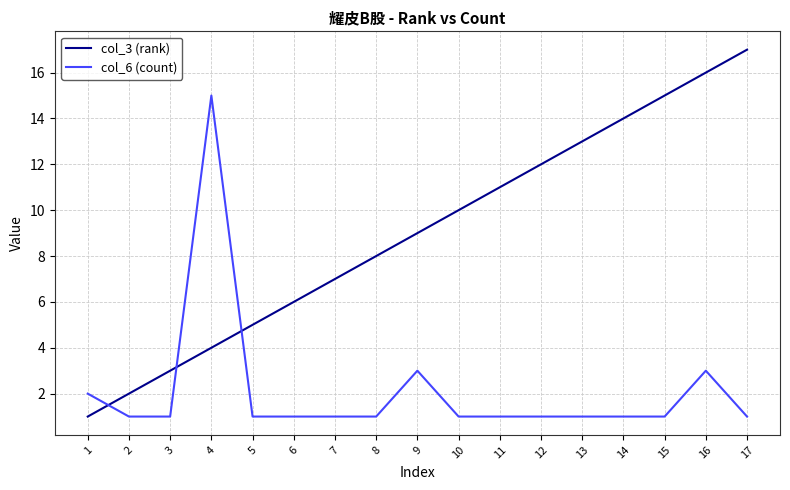

Reading left to right, list all the values displayed in this chart.

col_3 (rank): 1	2	3	4	5	6	7	8	9	10	11	12	13	14	15	16	17
col_6 (count): 2	1	1	15	1	1	1	1	3	1	1	1	1	1	1	3	1